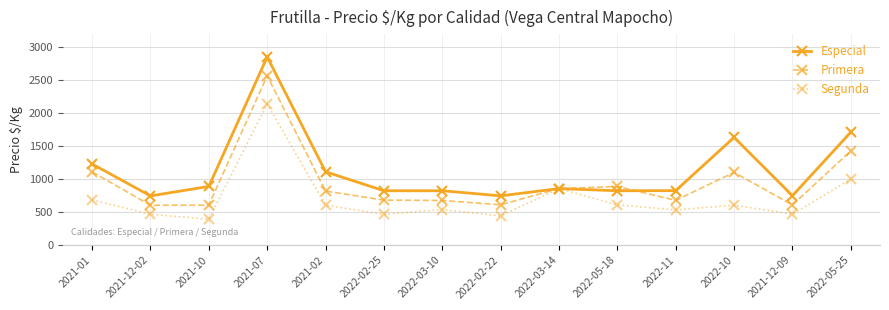

Between 2021-07 and 2022-02-22, which series saw the biggest shift?

Especial